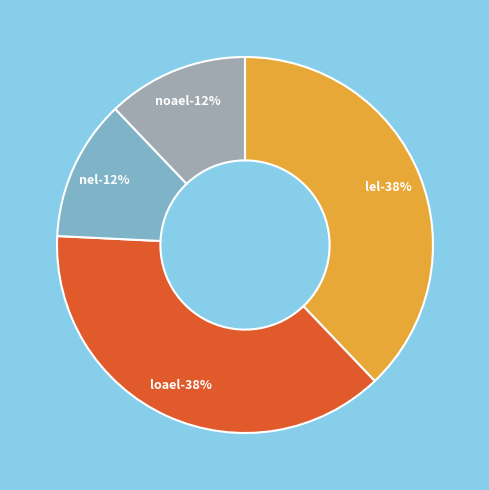

The nel slice represents 12% of the pie. True or false?

True